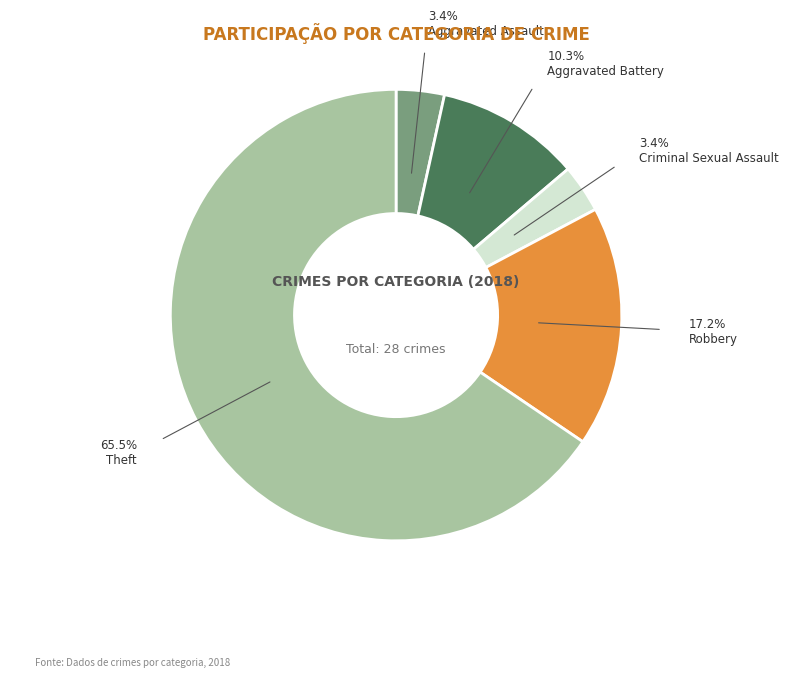

Approximately how many times larger is the value at Aggravated Assault compared to Criminal Sexual Assault?

1.0